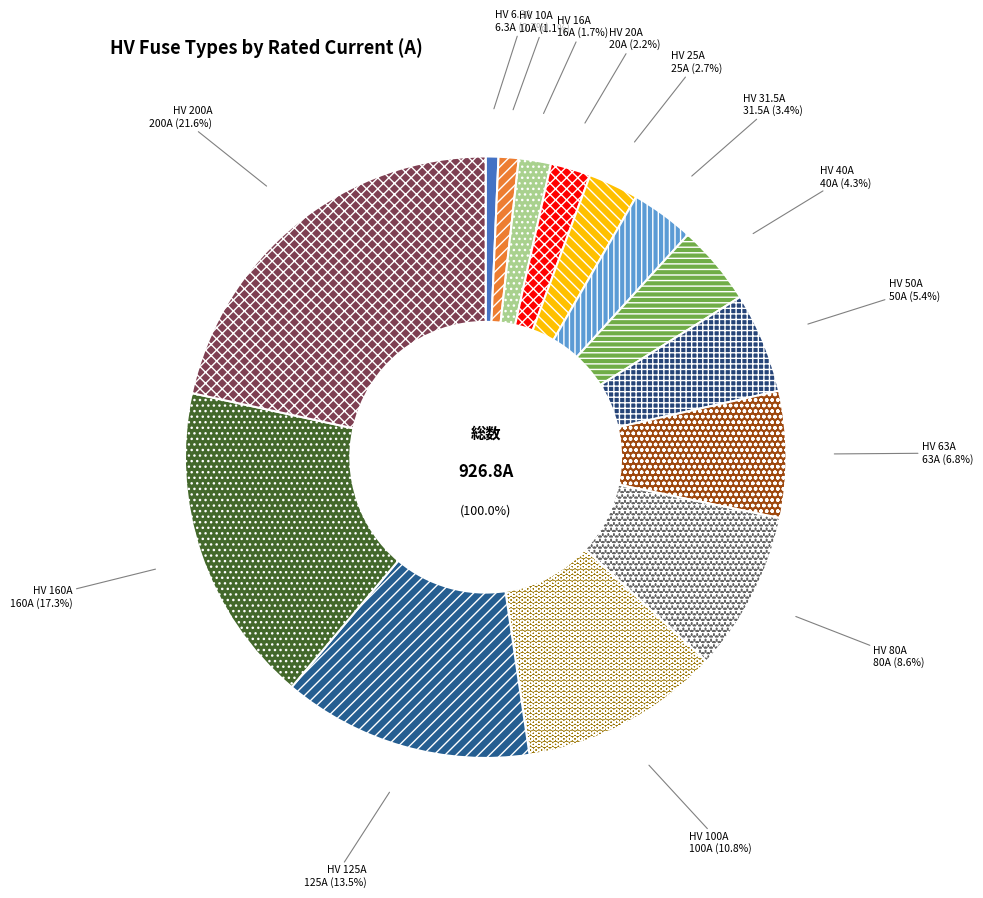

The HV 25A slice represents 3% of the pie. True or false?

True